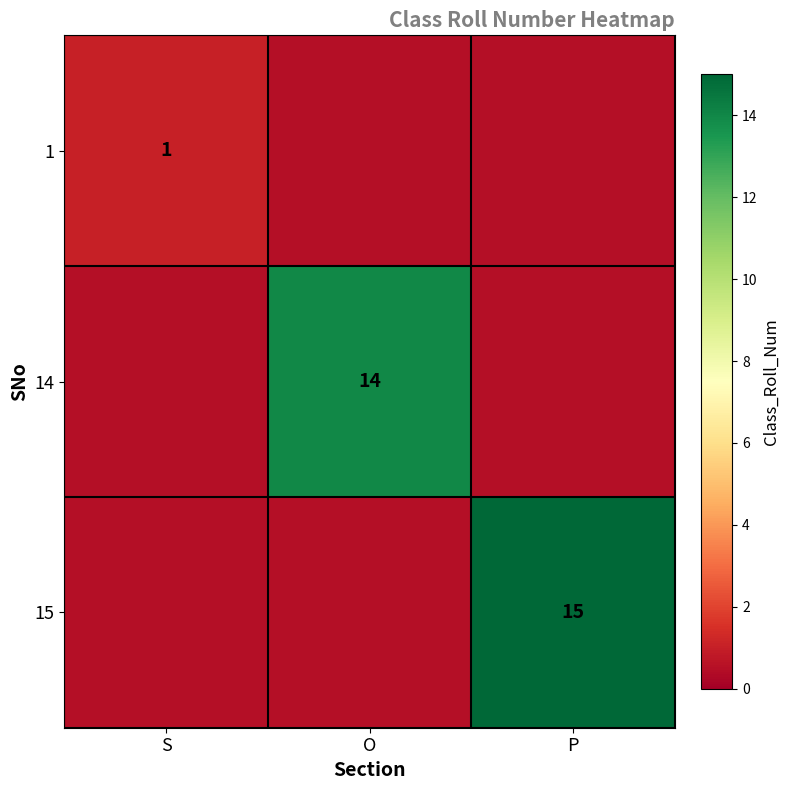

The 1 series shows 0.3 at S. True or false?

False